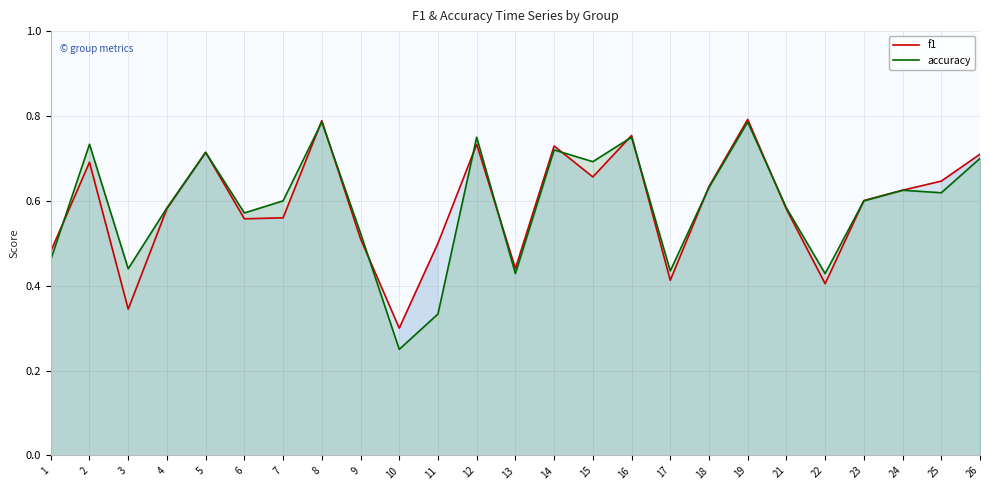

Which series changed the most between 17 and 18?

f1